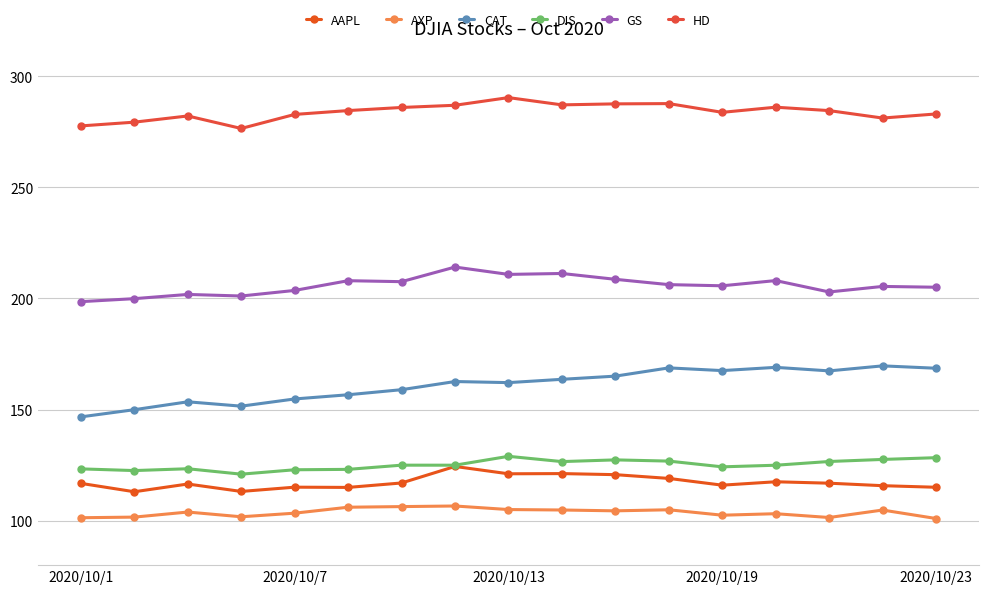

How many distinct data groups are displayed?

6